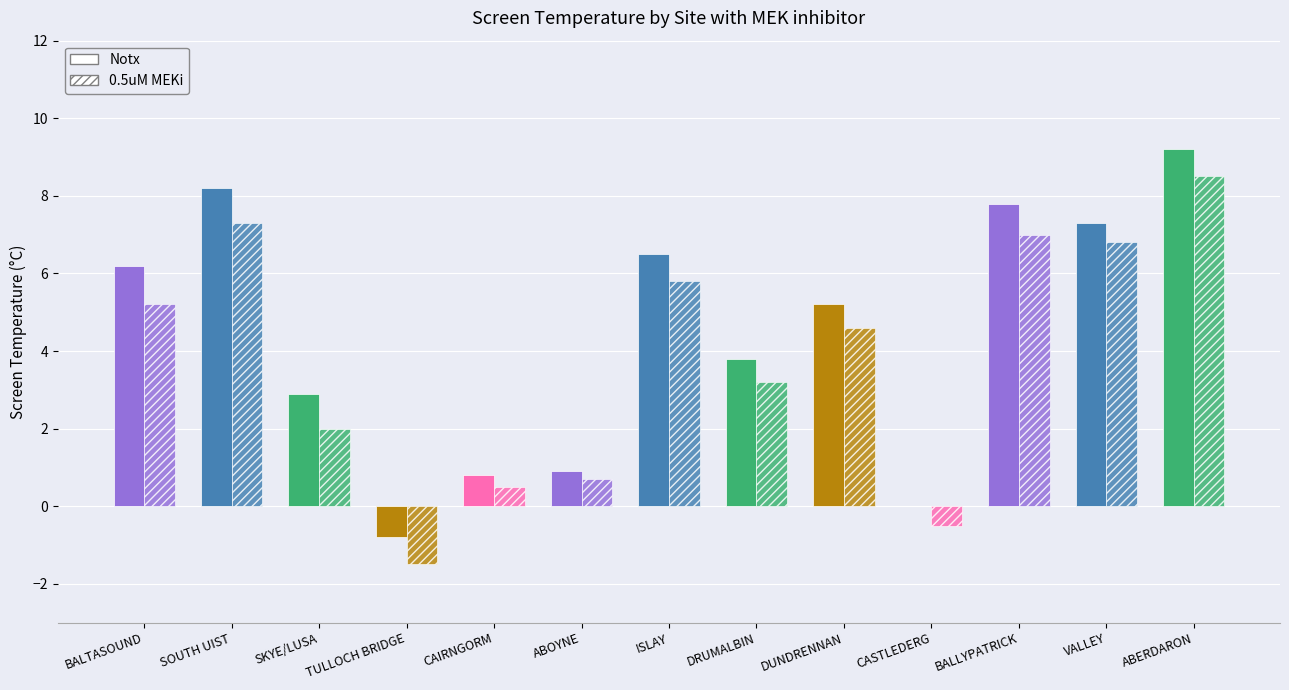

What is the difference between the highest and lowest values at ABOYNE?

0.2